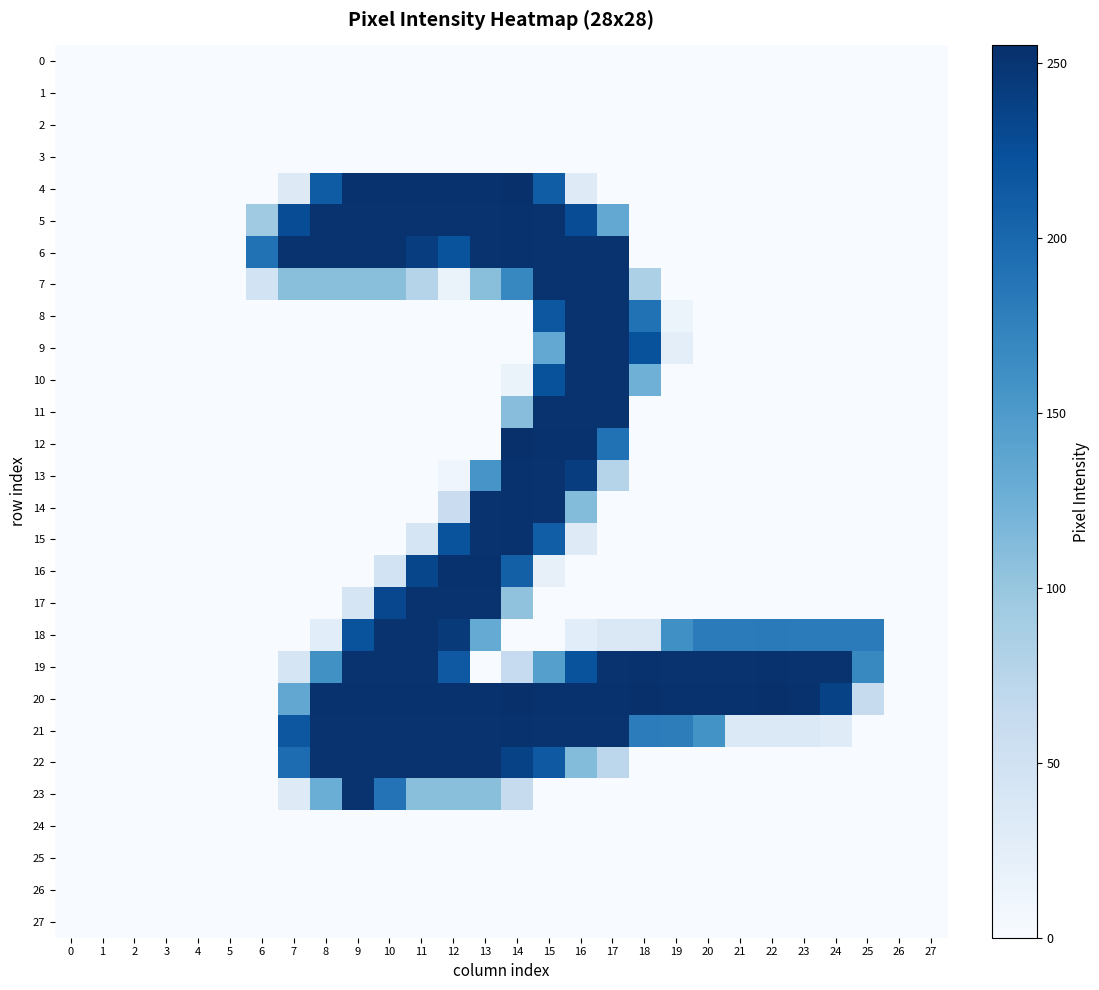

Rank the series at 4 from highest to lowest value.

0, 1, 2, 3, 4, 5, 6, 7, 8, 9, 10, 11, 12, 13, 14, 15, 16, 17, 18, 19, 20, 21, 22, 23, 24, 25, 26, 27